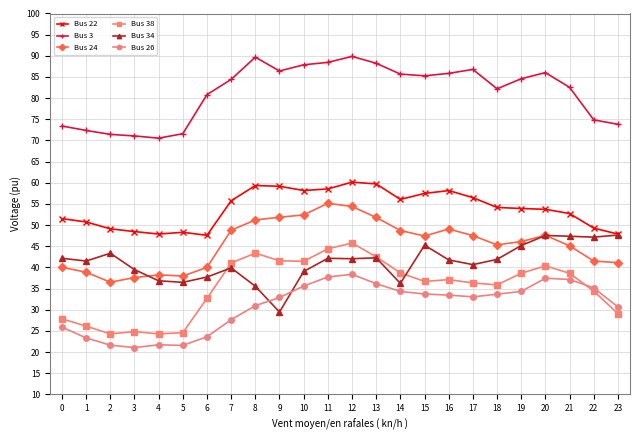

True or false: Bus 24 and Bus 22 intersect in this chart.

False